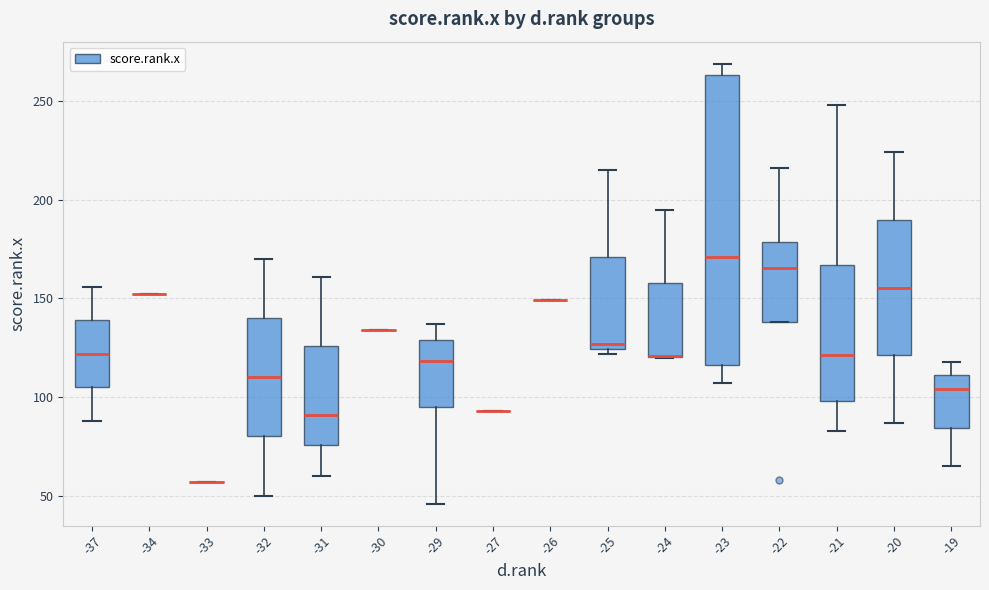

Reading left to right, transcribe this box plot: for each box, give where its median line is, the range the box spans, and where its two whiskers end, as read against the y-axis. The values are not printed on the chart, so give them approximately, as read against the axis.

-37: median 120, box 105 to 140, whiskers 90 to 155
-34: box collapsed to a line at 150, whiskers 150 to 150
-33: box collapsed to a line at 55, whiskers 55 to 55
-32: median 110, box 80 to 140, whiskers 50 to 170
-31: median 90, box 75 to 125, whiskers 60 to 160
-30: box collapsed to a line at 135, whiskers 135 to 135
-29: median 120, box 95 to 130, whiskers 45 to 135
-27: box collapsed to a line at 95, whiskers 95 to 95
-26: box collapsed to a line at 150, whiskers 150 to 150
-25: median 125 (just above the box's lower edge), box 125 to 170, whiskers 120 to 215
-24: median 120 (drawn on the box's lower edge), box 120 to 160, whiskers 120 to 195
-23: median 170, box 115 to 265, whiskers 105 to 270
-22: median 165, box 140 to 180, whiskers 140 to 215
-21: median 120, box 100 to 165, whiskers 85 to 250
-20: median 155, box 120 to 190, whiskers 85 to 225
-19: median 105, box 85 to 110, whiskers 65 to 120